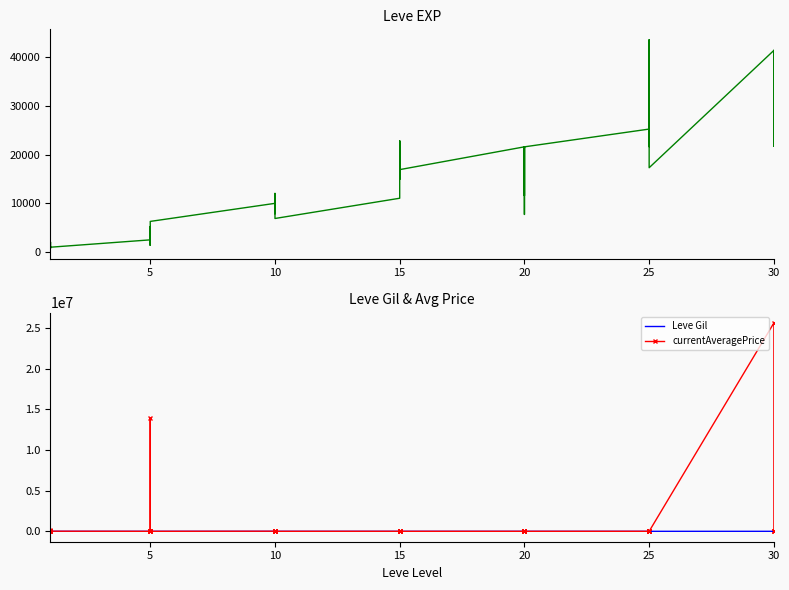

What is the value of the currentAveragePrice point at the 31st from the left?

196.7